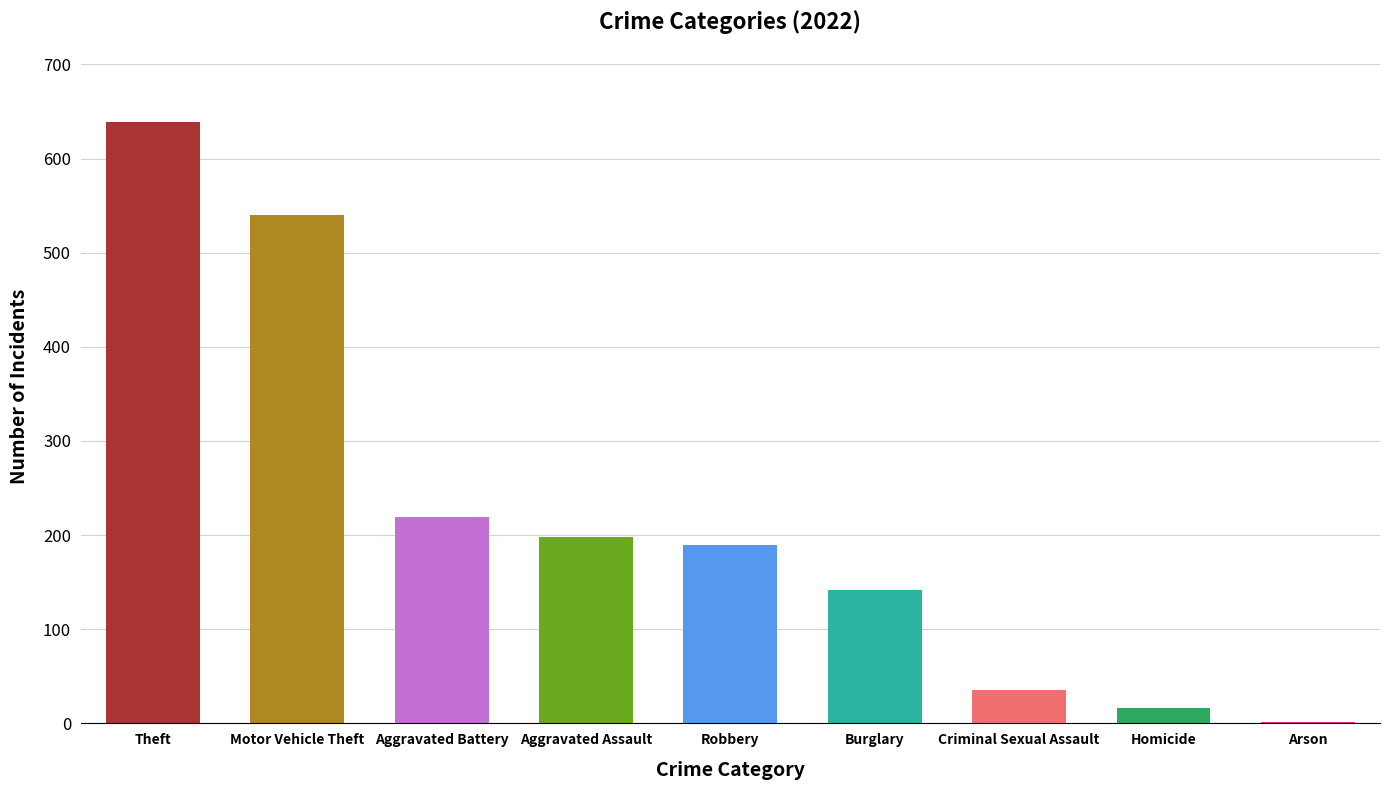

At which label does the data first exceed 189?

Theft